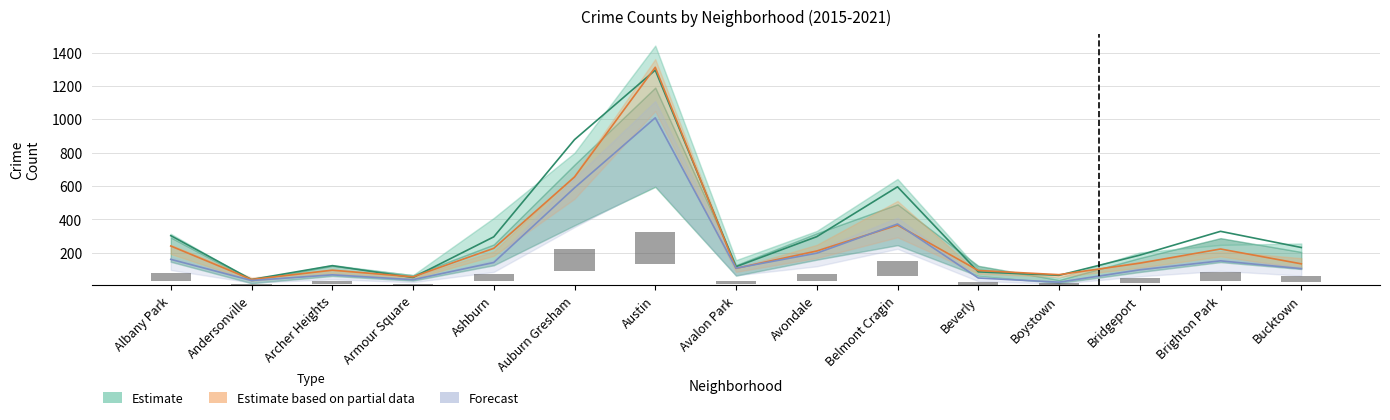

Which category has the highest value in the Forecast series?

Austin